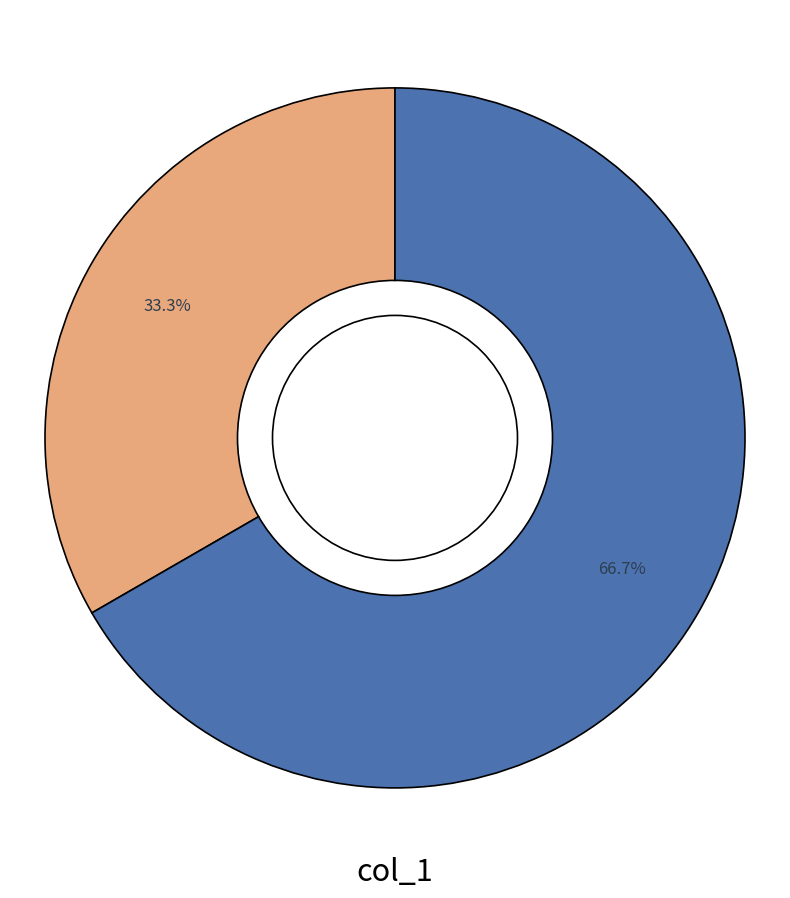

Is there a majority slice in this chart?

Yes